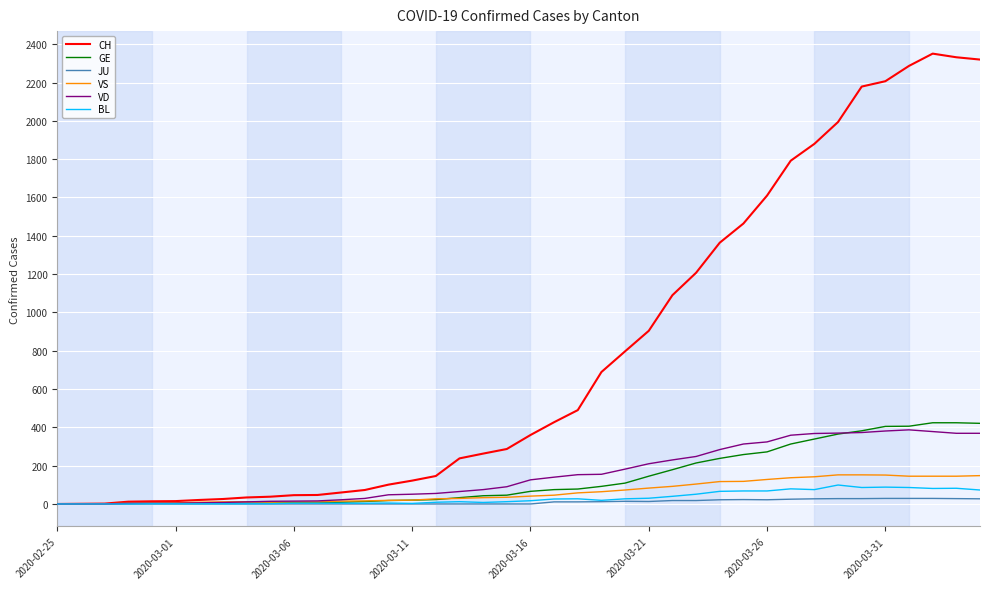

Which series has the widest spread of values?

CH